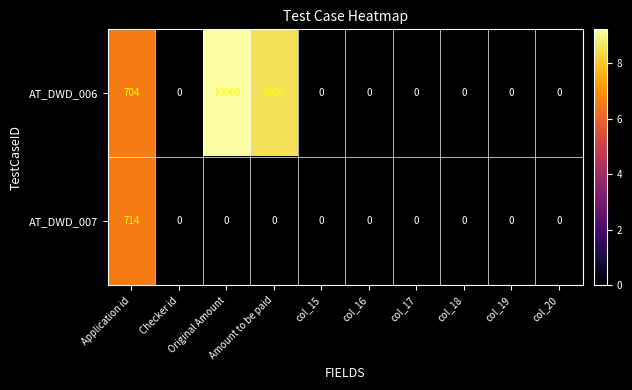

At how many categories does at least one series exceed 3?

3